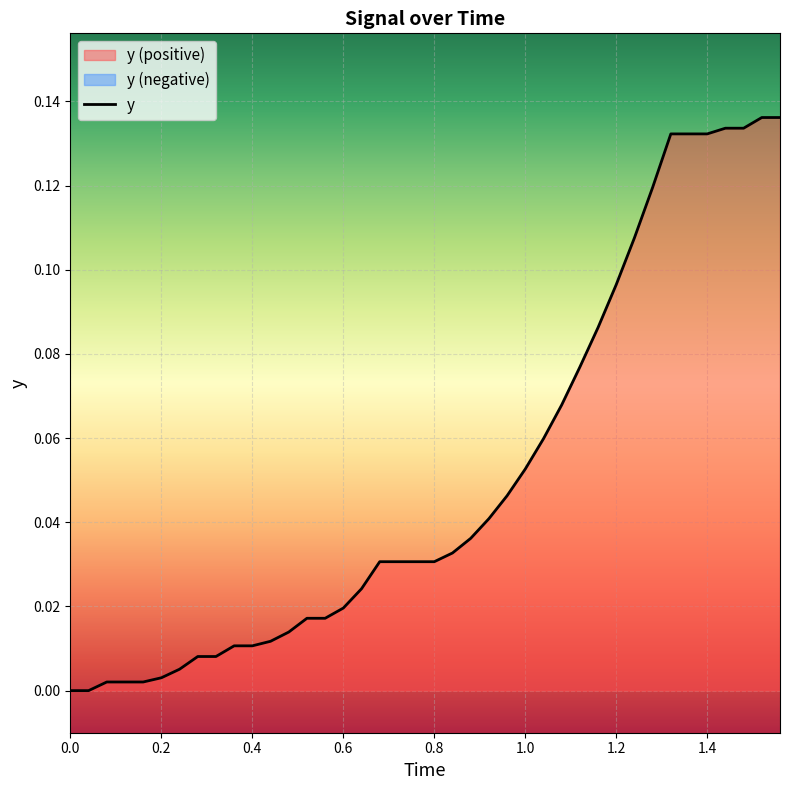

True or false: y has a value of 0.0 at 1.0.

False